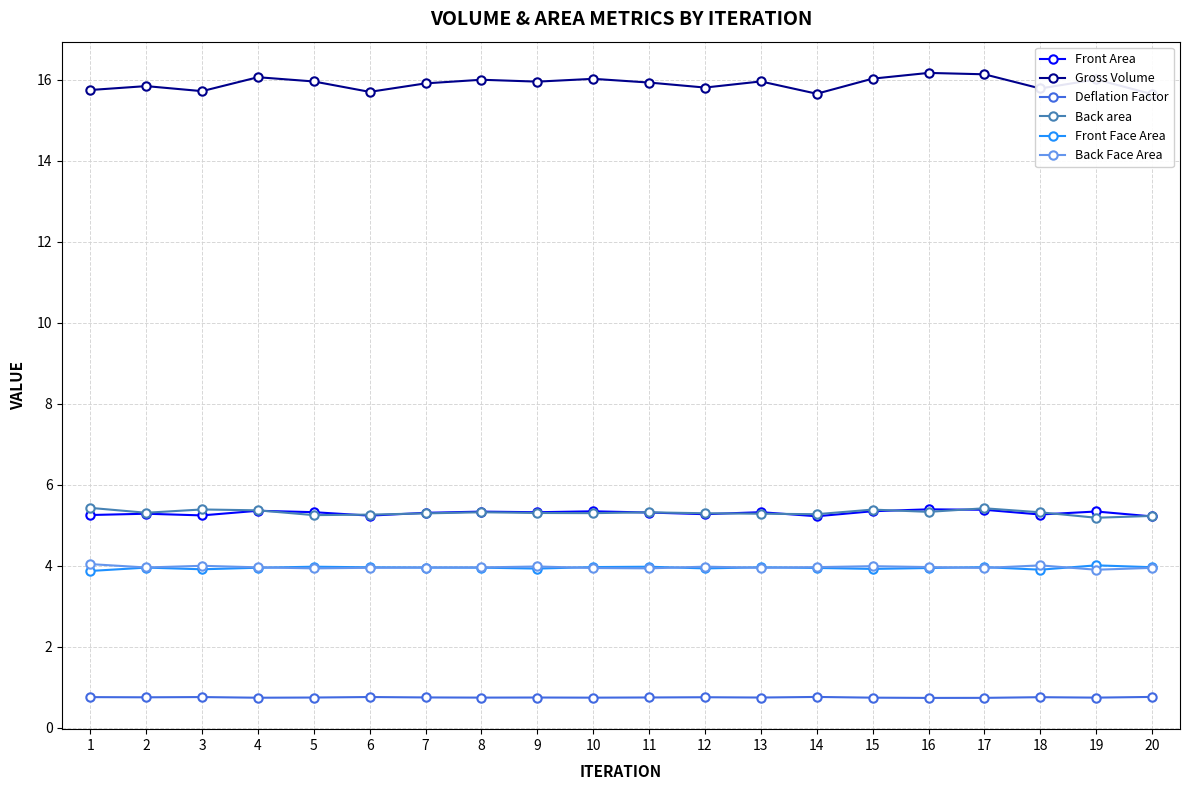

How many interior local peaks does the Gross Volume series have?

7